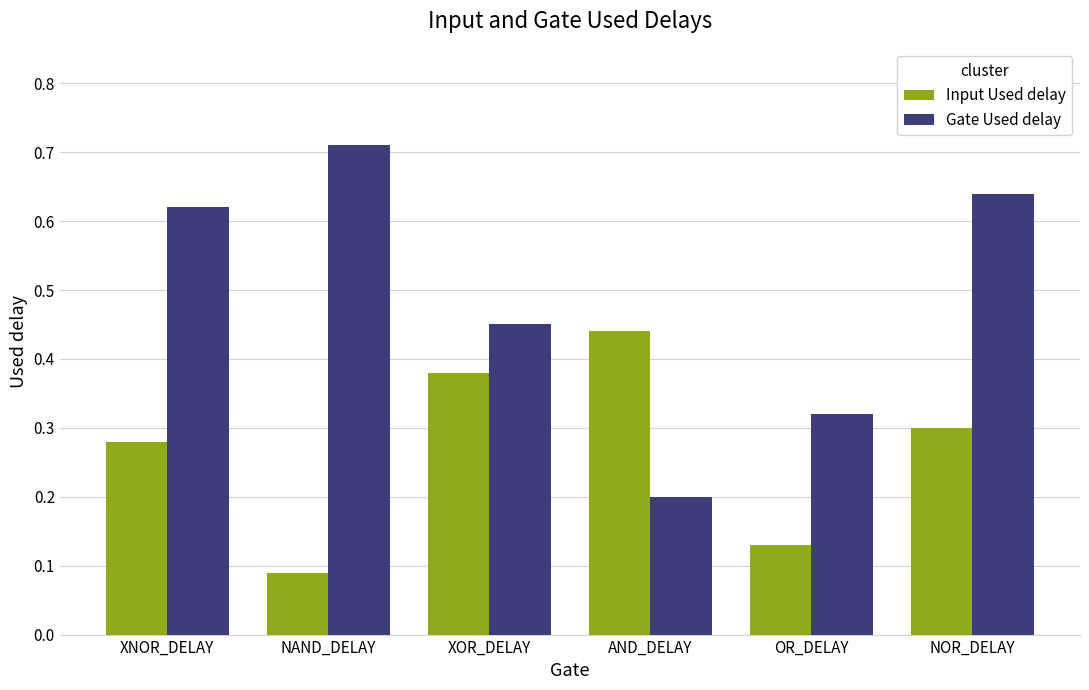

The value of Gate Used delay at NAND_DELAY is 0.2. True or false?

False